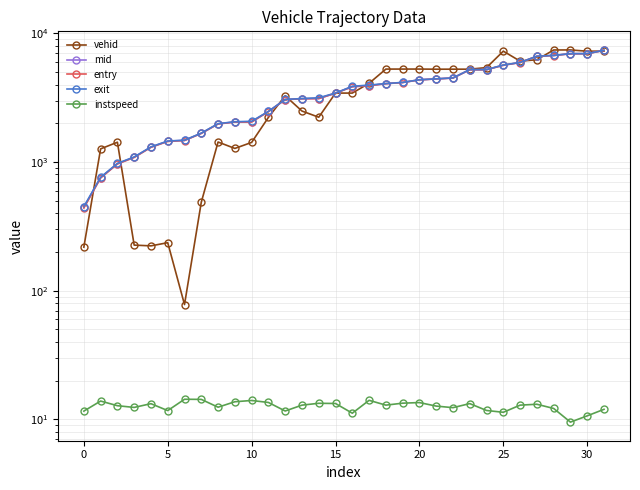

At how many categories does at least one series exceed 4338?

14